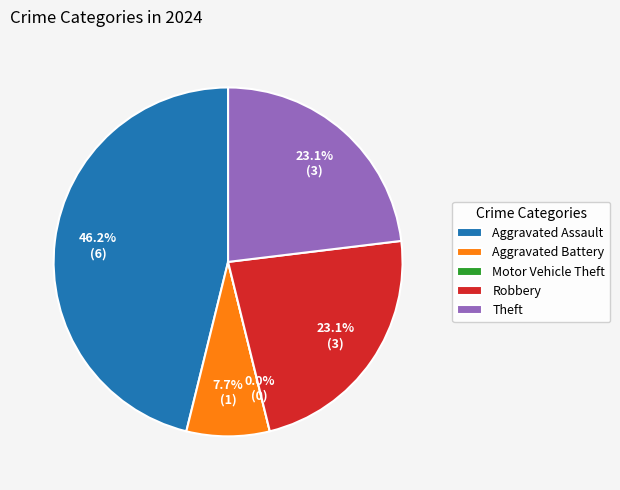

Does any single category account for the majority?

No